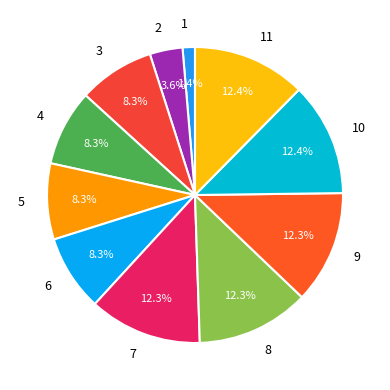

Count the number of slices in the pie.

11